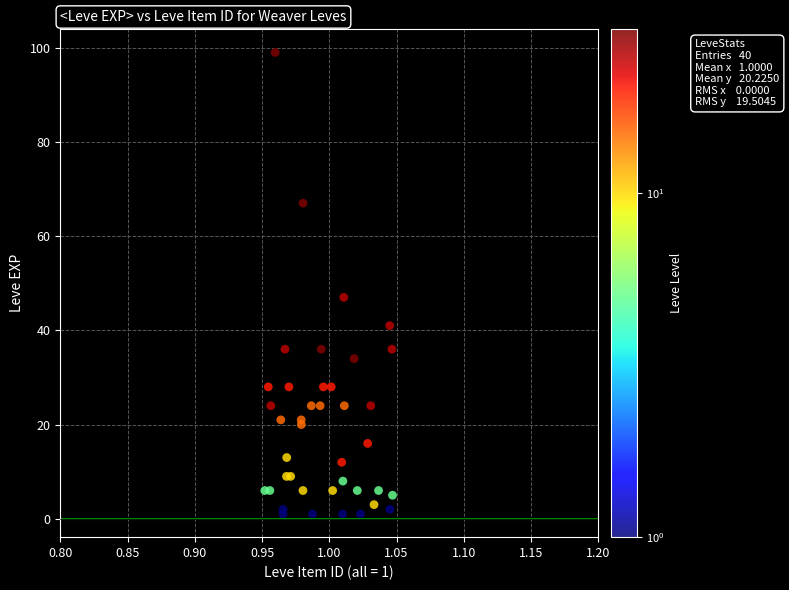

What Y value in the scatter plot is closest to 50?

47